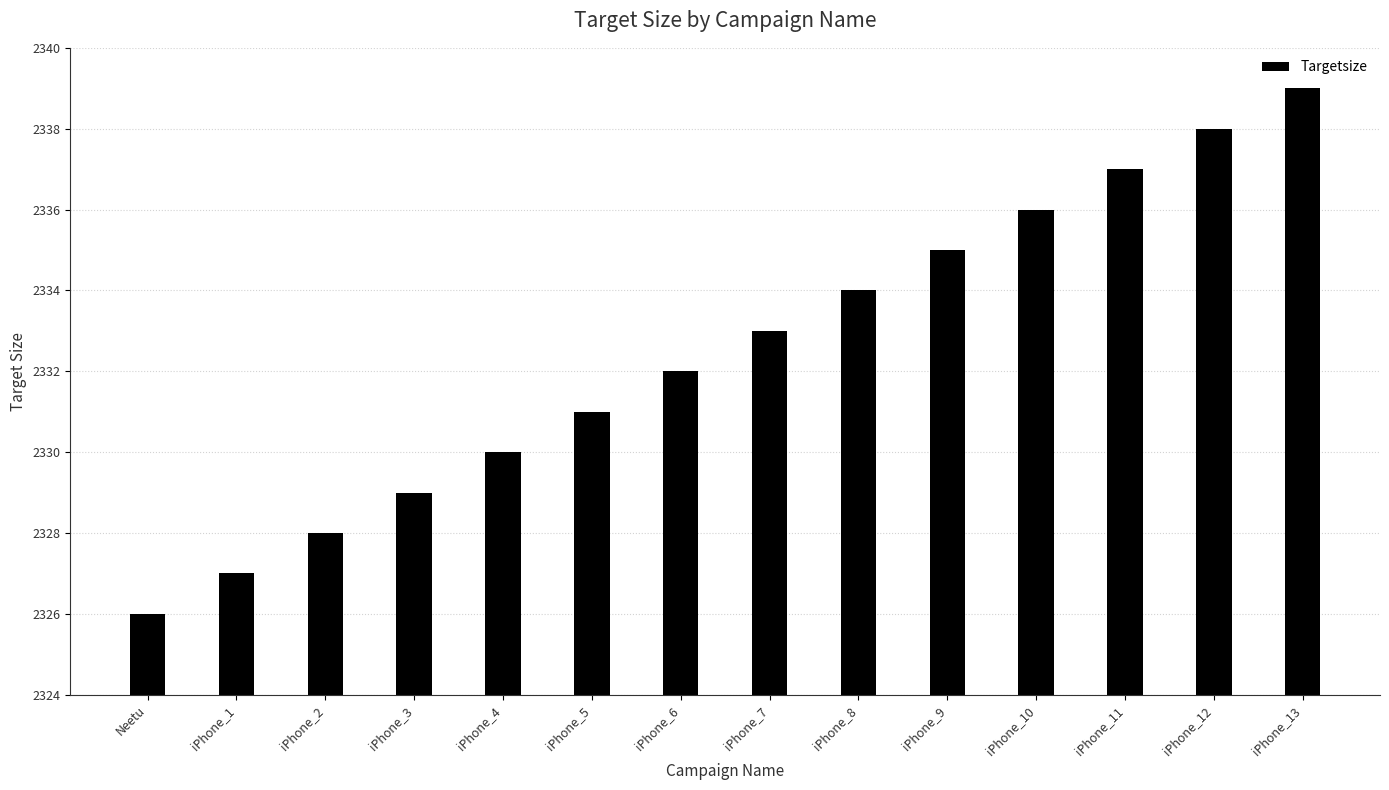

How many data points are less than 2333?

7